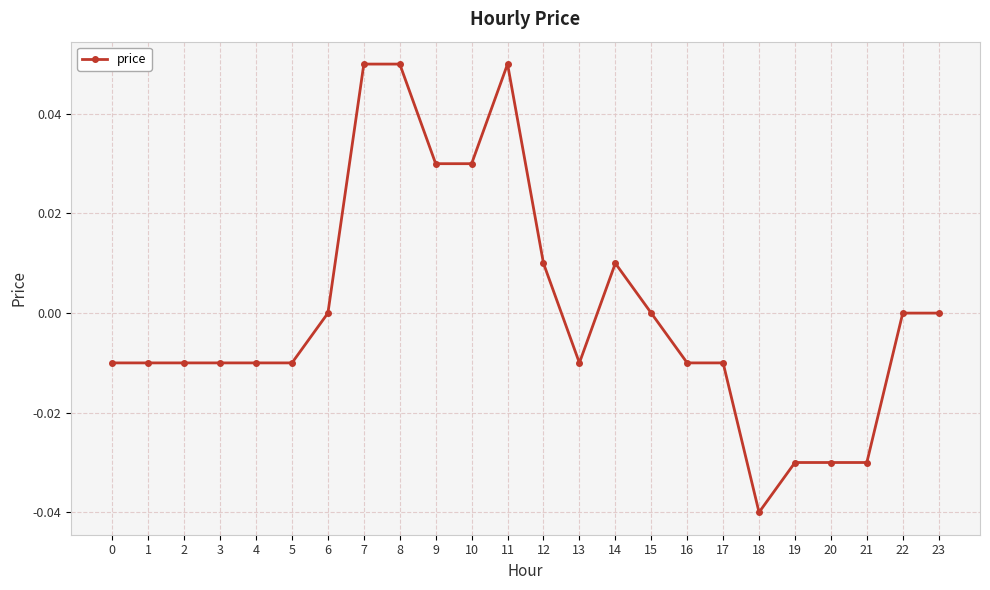

Count the values in the range 0 to 1.

11